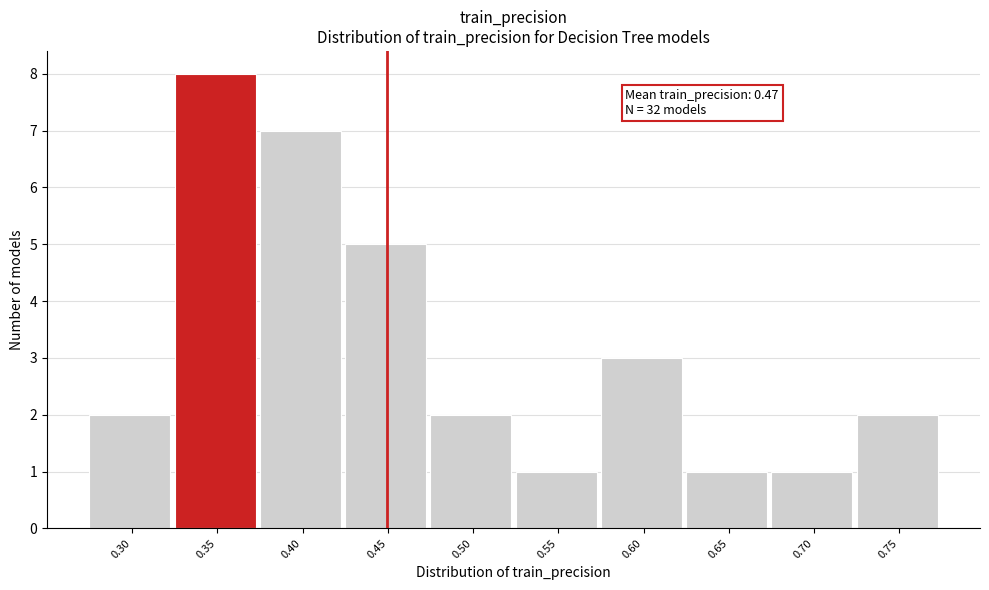

Reading right to left, extract all data points from this chart.

0.75=2	0.70=1	0.65=1	0.60=3	0.55=1	0.50=2	0.45=5	0.40=7	0.35=8	0.30=2